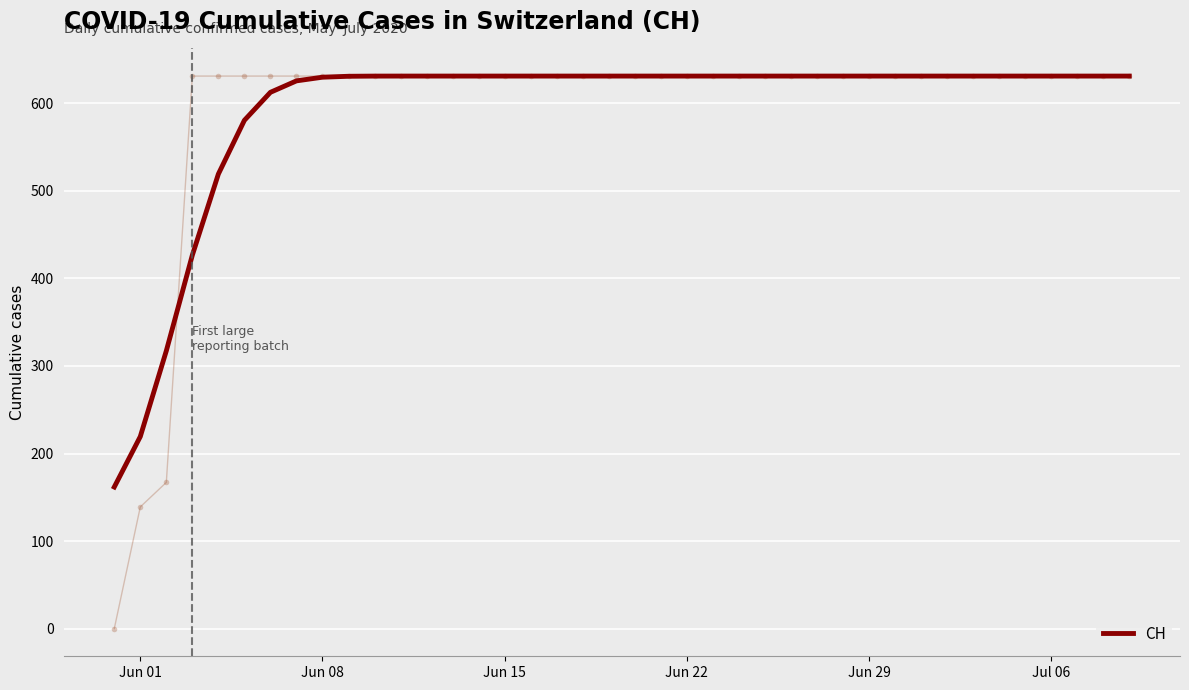

What is the minimum value shown in the chart?

161.7